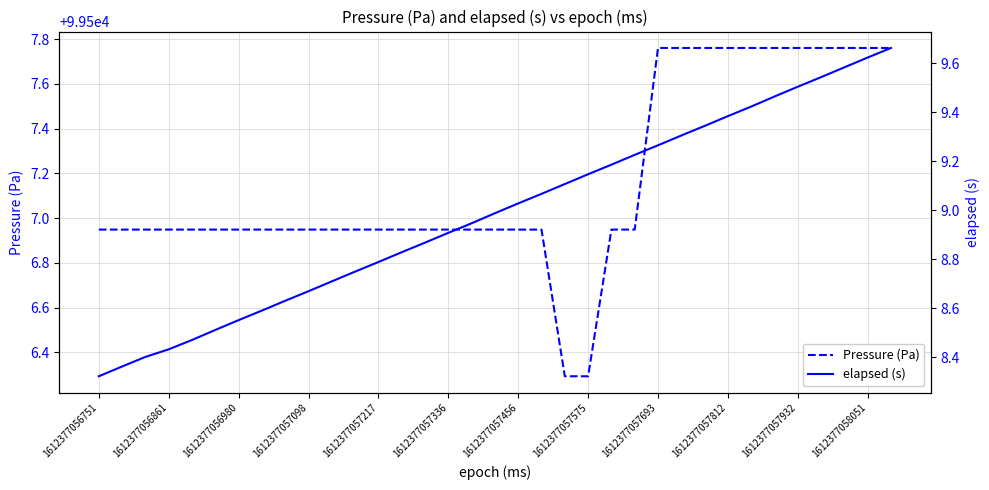

True or false: elapsed (s) and Pressure (Pa) intersect in this chart.

False